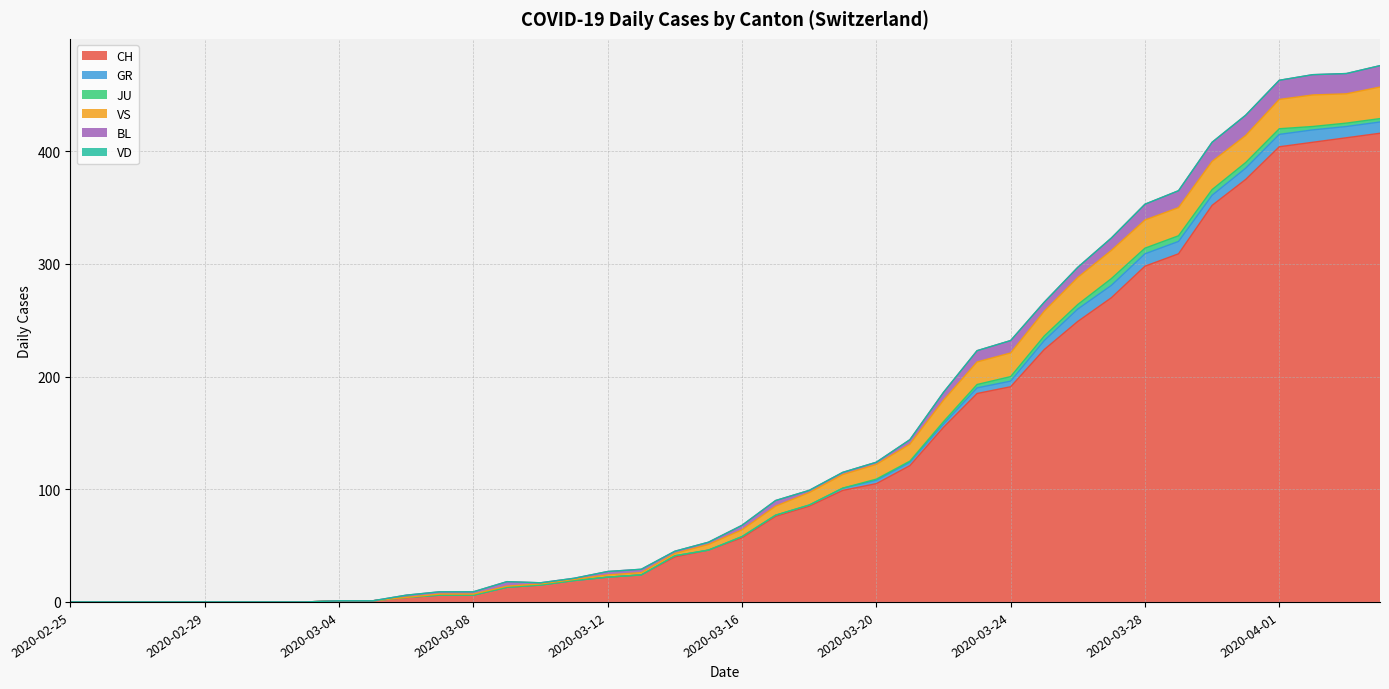

At which category is the sum across all series the highest?

2020-04-04